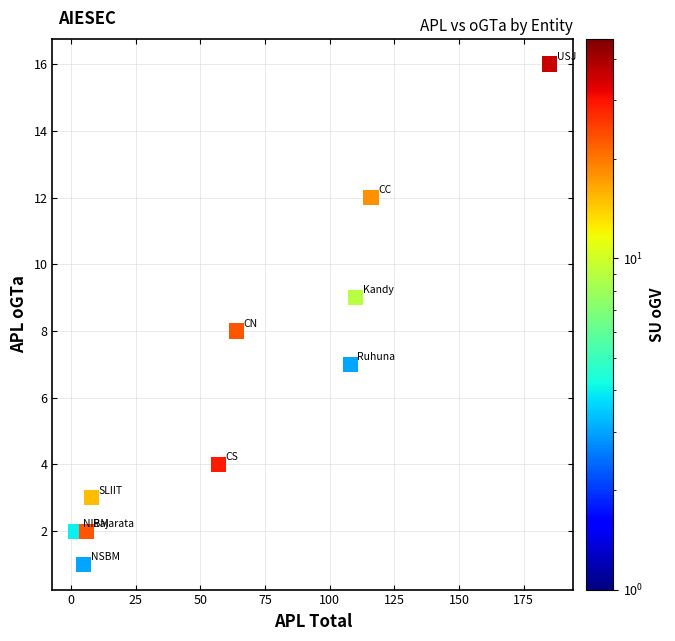

What is the average Y value?

6